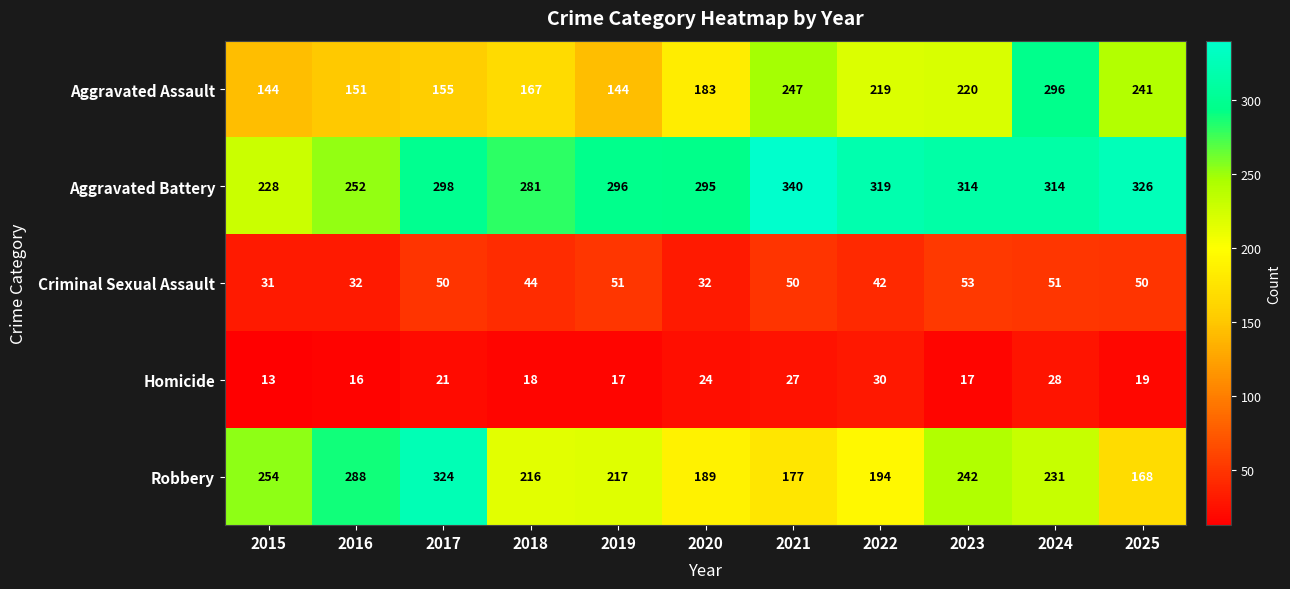

What is the difference between the maximum and minimum values in the Aggravated Assault series?

152